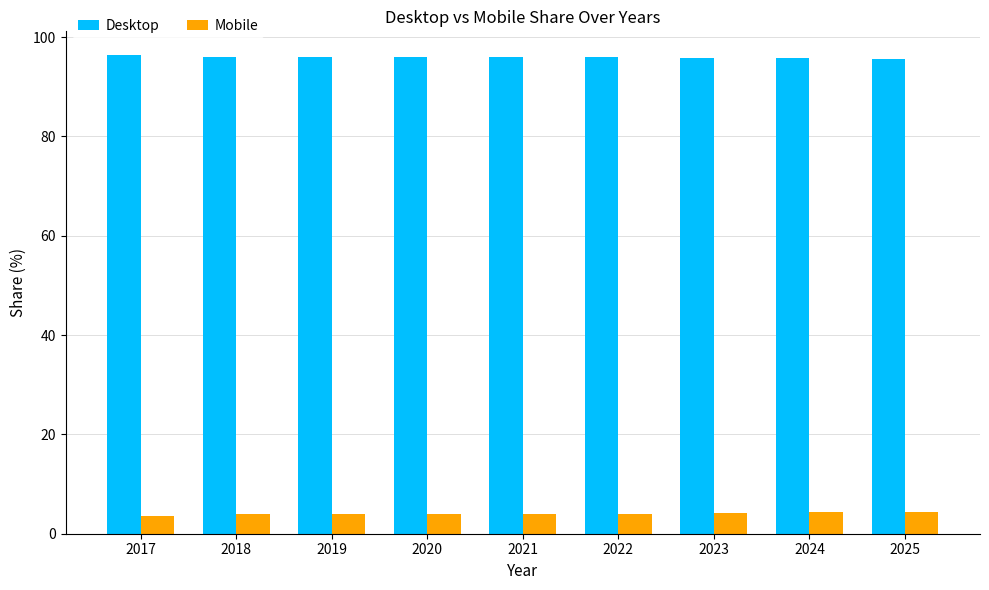

What is the spread (max minus min) of values at 2022?

91.9